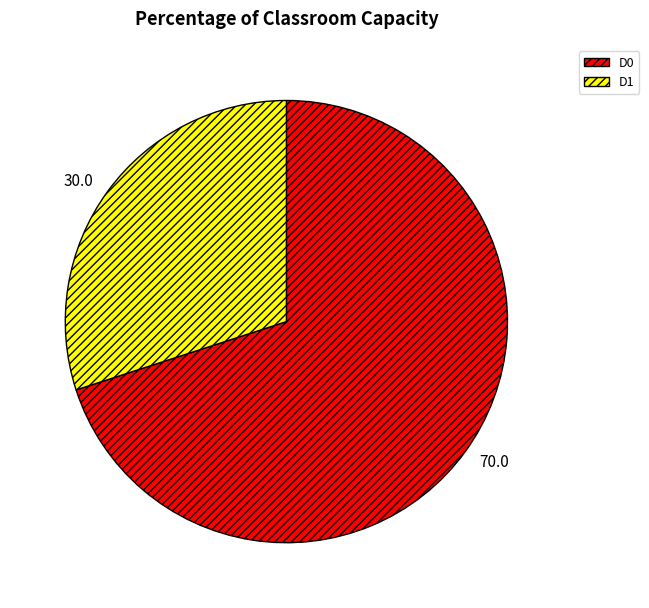

Which category has the biggest portion of the pie?

D0